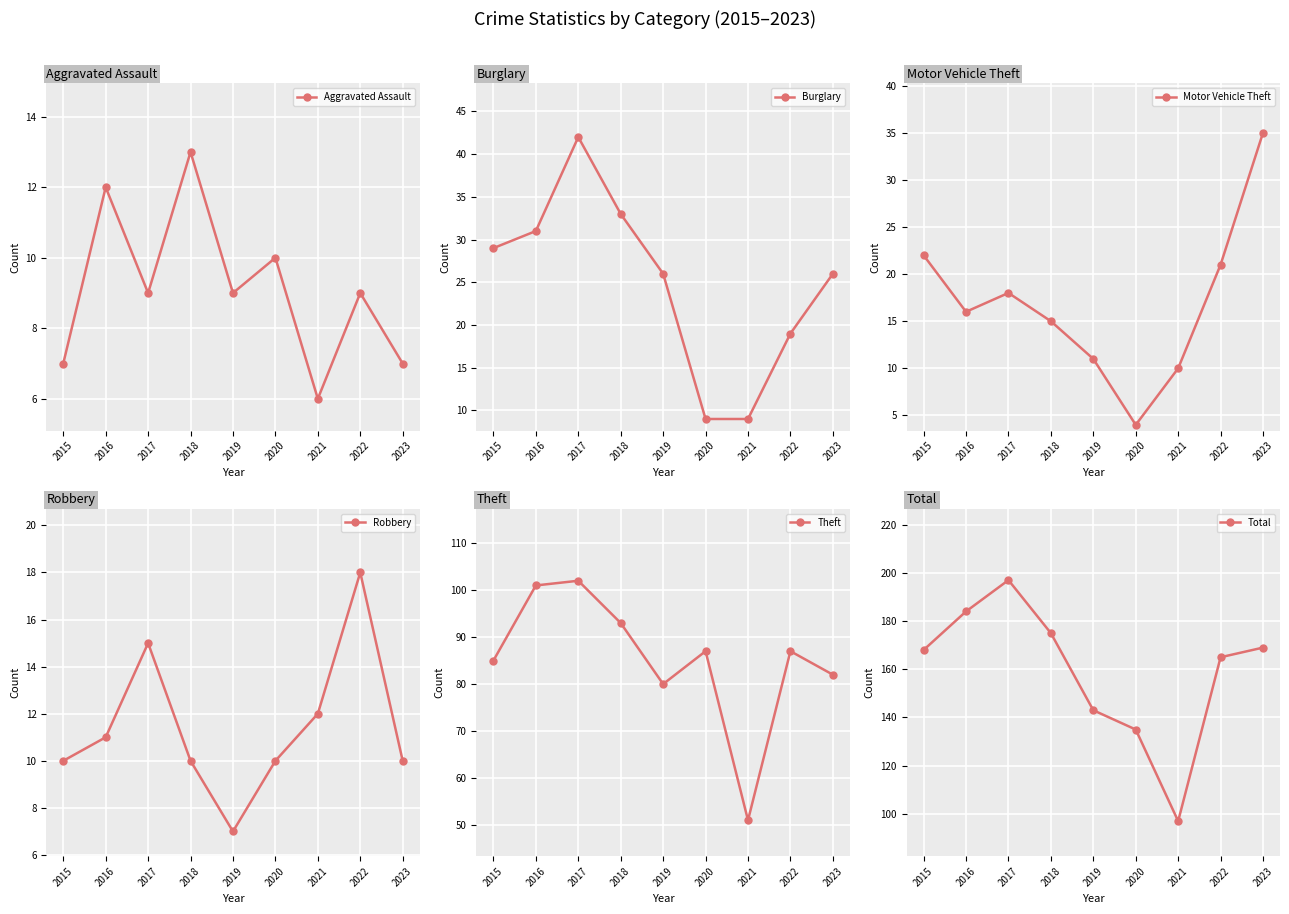

Is it true that Burglary equals 19 at 2022?

True